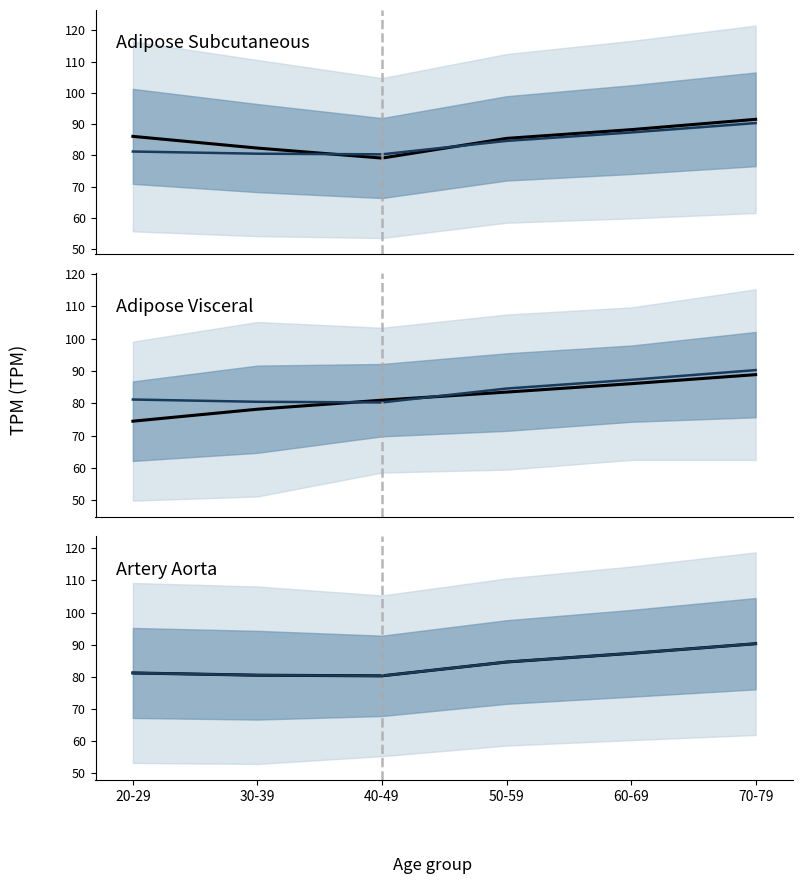

What is the average value of the all series?

84.0